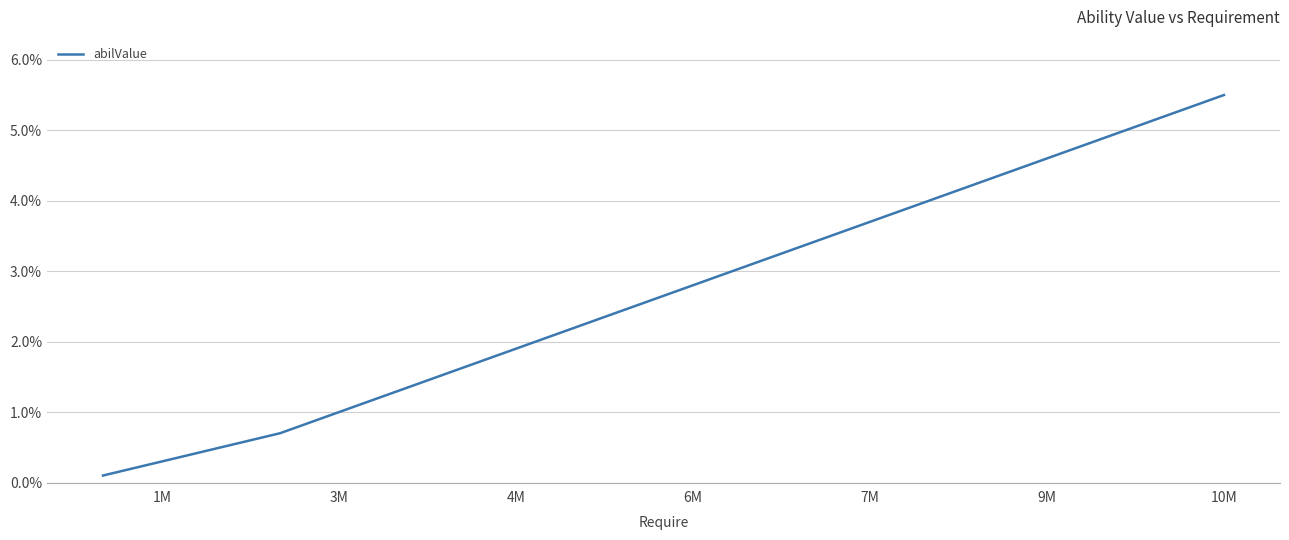

What is the greatest value displayed?

5.5